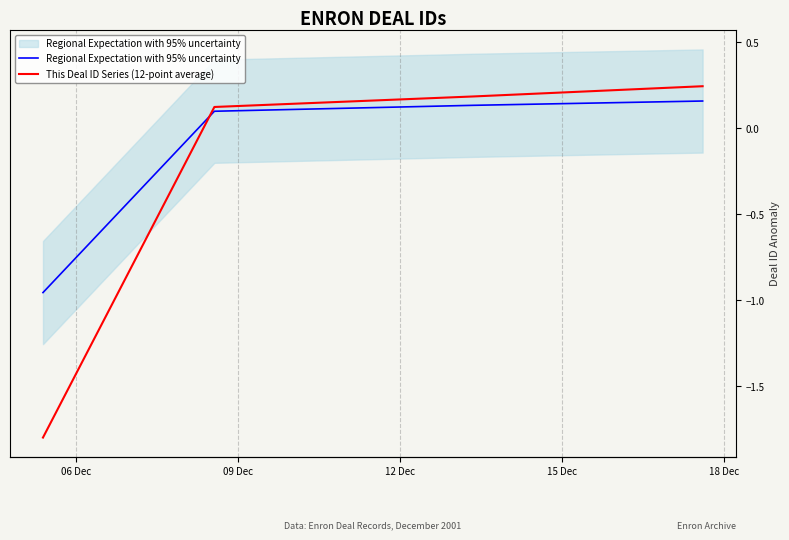

Where does the Regional Expectation with 95% uncertainty series first go above 0?

09 Dec